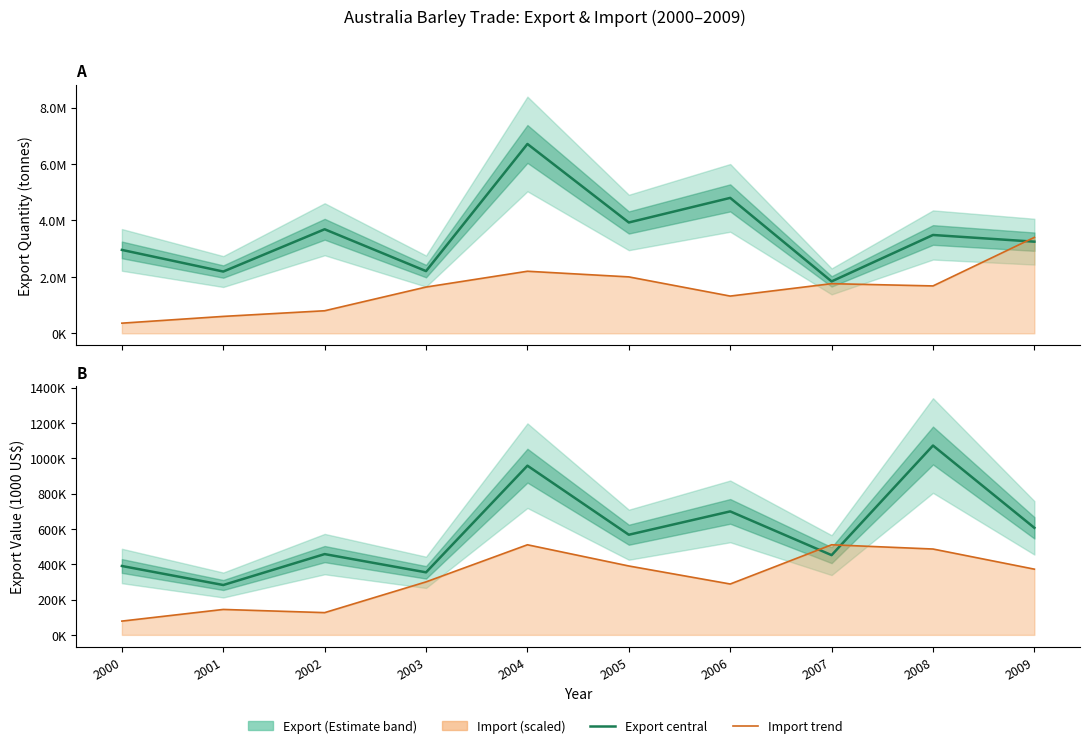

What is the approximate value of Import Value trend at 2008, to the nearest 50?

486000